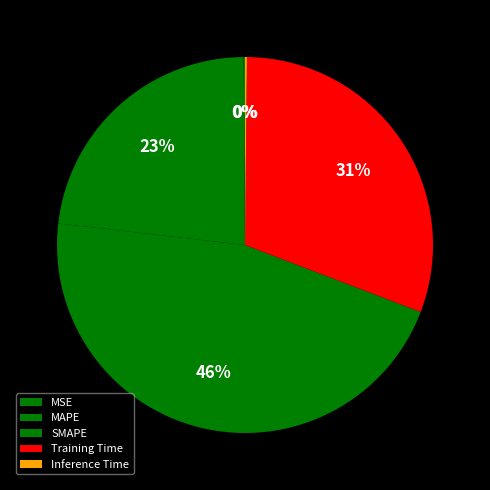

How many segments does this pie chart have?

5